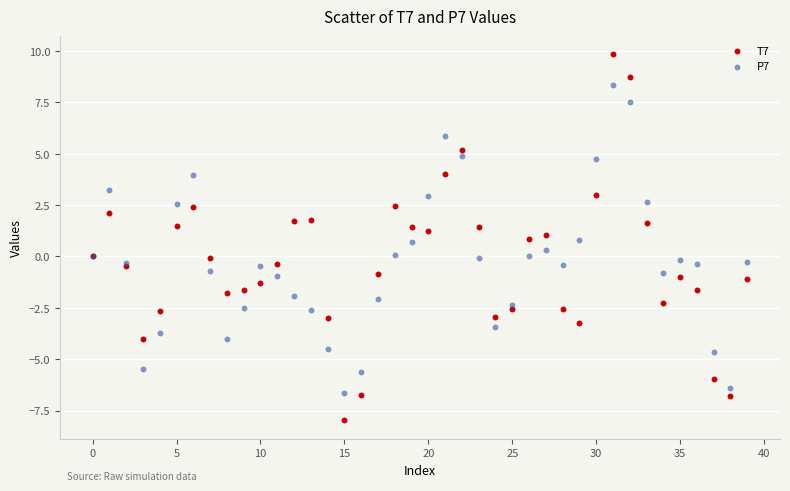

Which series reaches the minimum Y coordinate?

T7